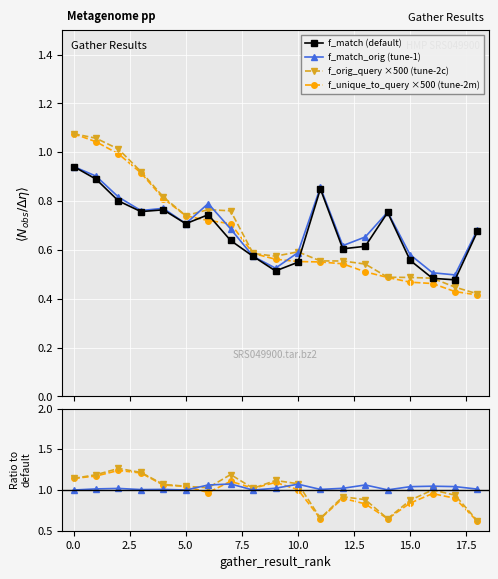

What position from the right is 12?

7